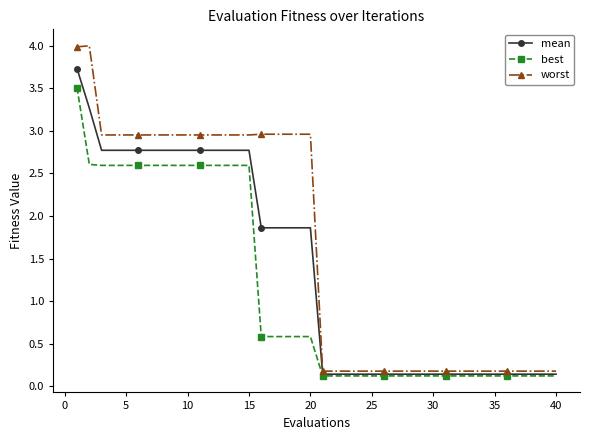

List the series in order of their peak value, lowest first.

best, mean, worst